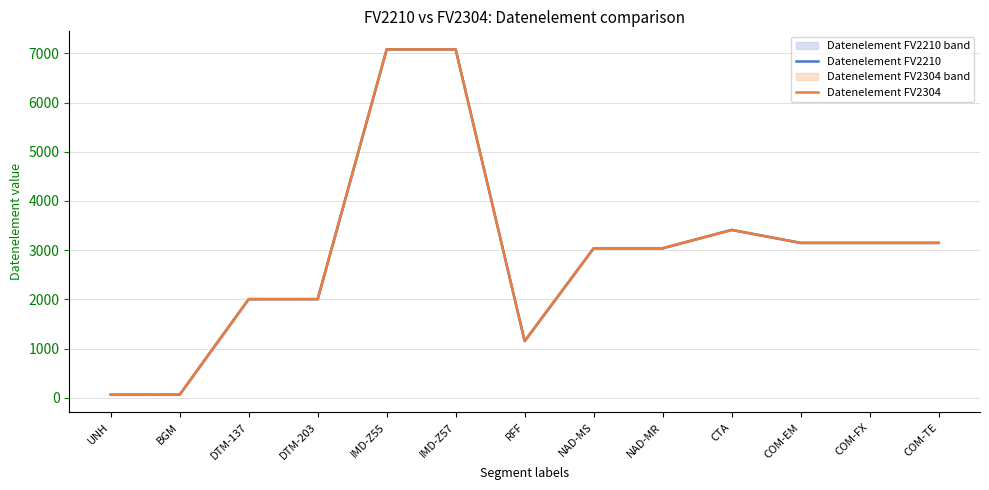

The value of Datenelement FV2304 at UNH is 62. True or false?

True